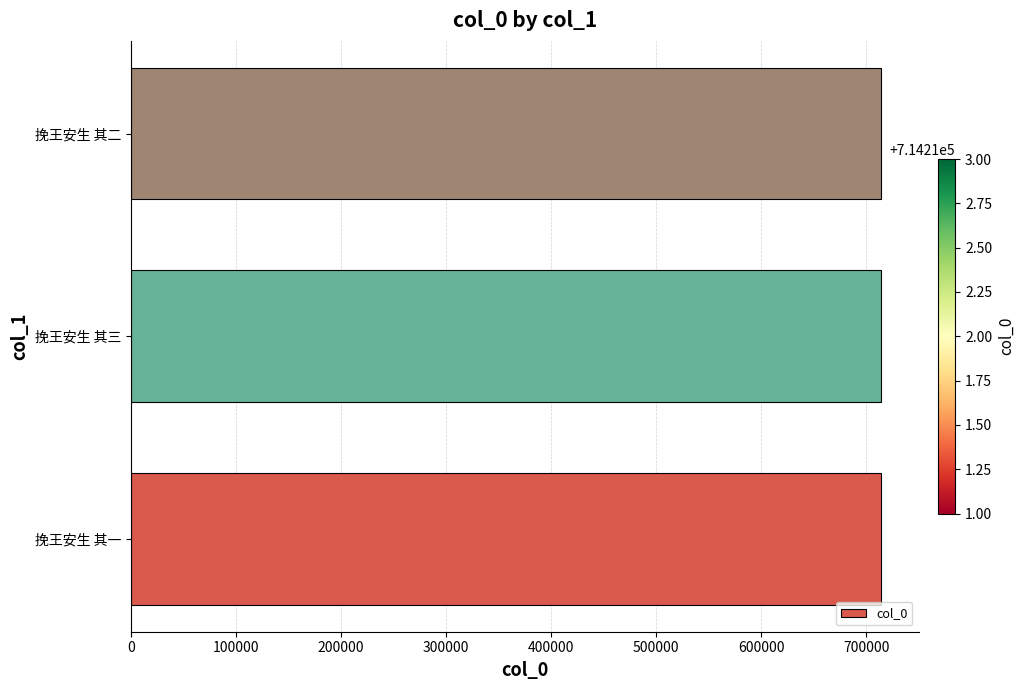

What is the sum of all values?

2142636